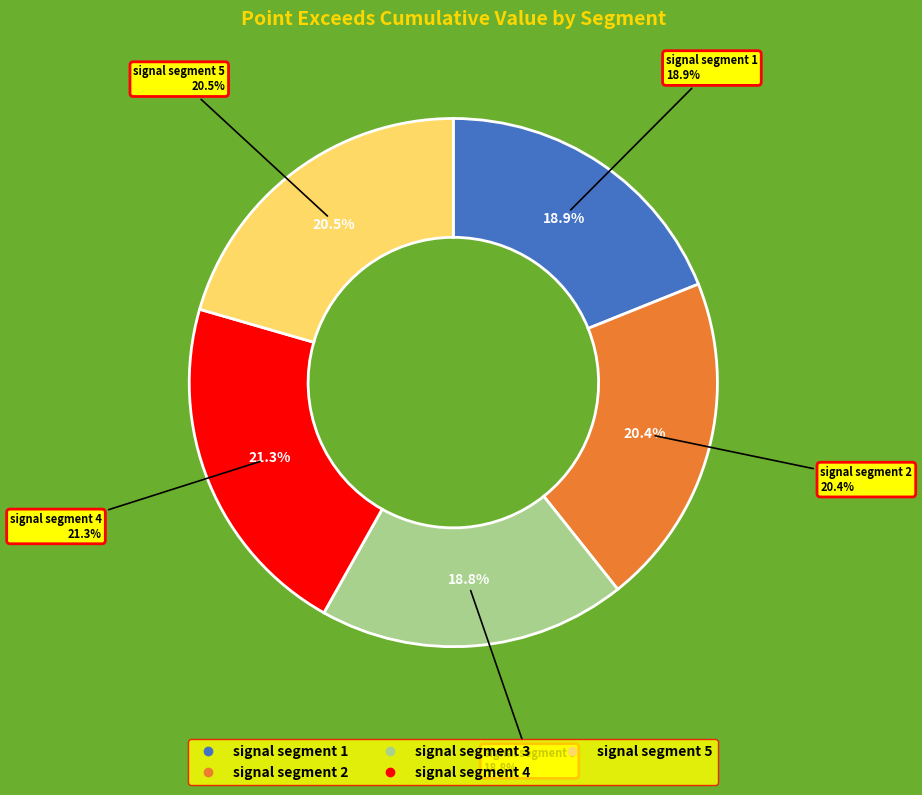

To the nearest percent, what percentage of the pie is signal segment 1?

19%